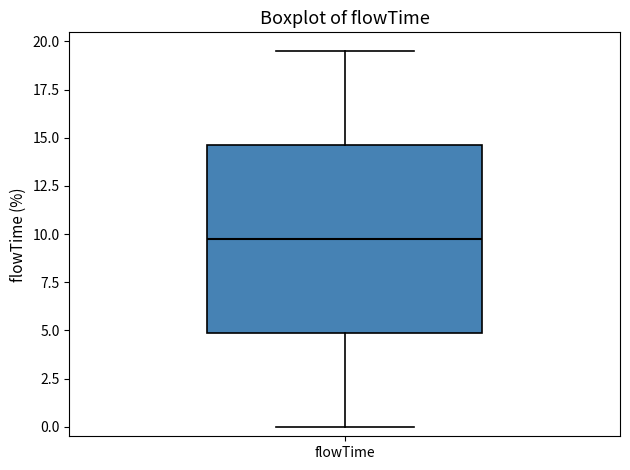

Where does the lower whisker of the box for flowTime end on the y-axis? The values are not printed on the chart, so give them approximately, as read against the axis.

0.0